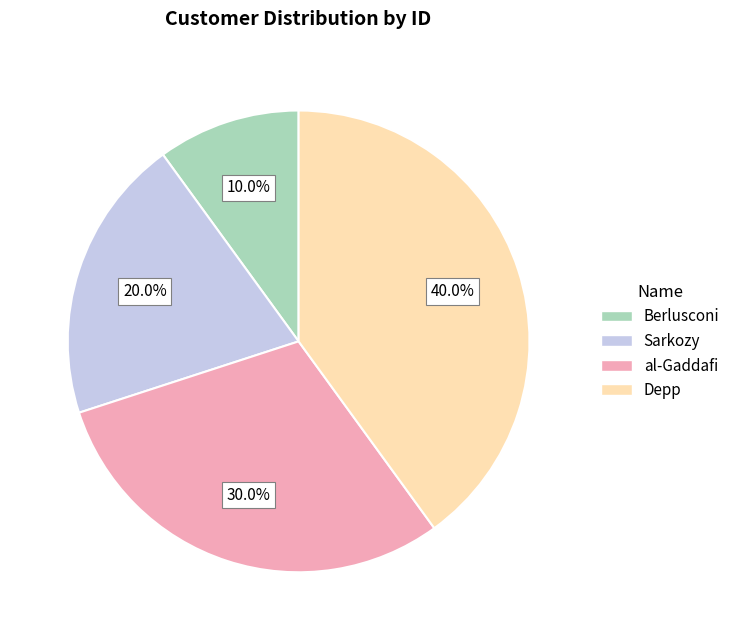

Is it true that Sarkozy is 34% of the pie?

False